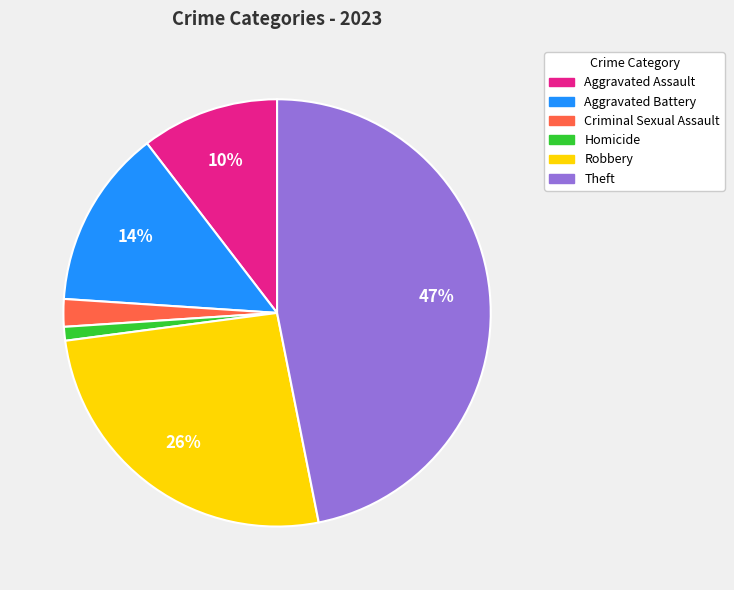

Is there a majority slice in this chart?

No